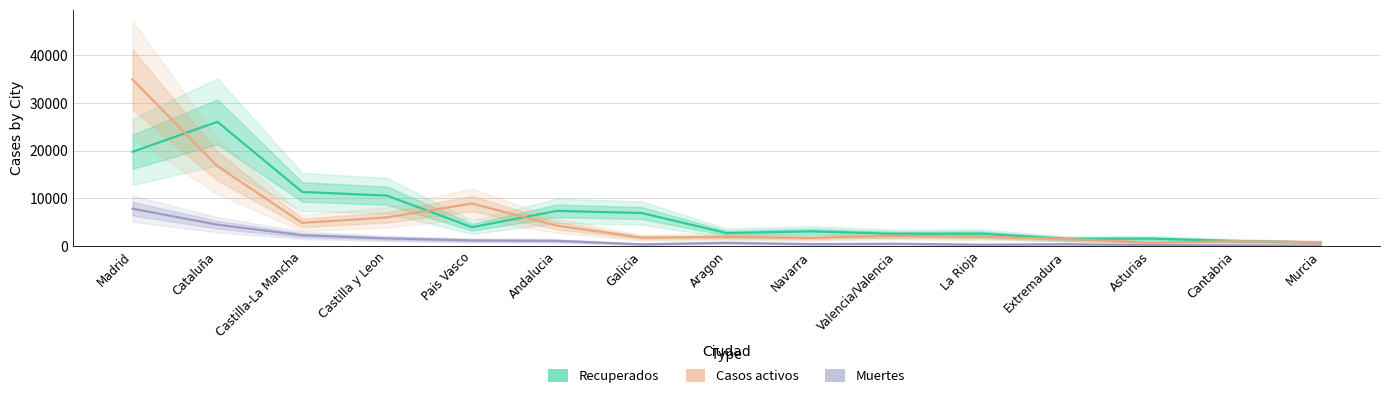

Between Cataluña and Asturias, which series saw the biggest shift?

Recuperados